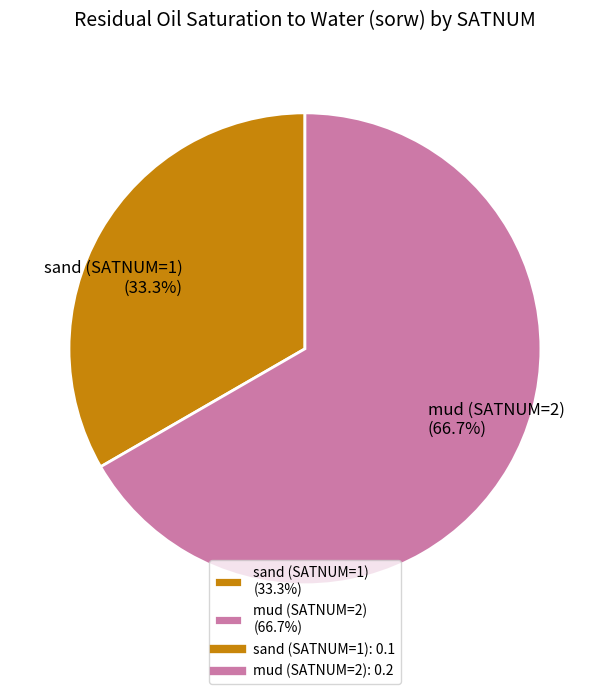

Which has a higher value, sand (SATNUM=1) (33.3%) or mud (SATNUM=2) (66.7%)?

mud (SATNUM=2) (66.7%)